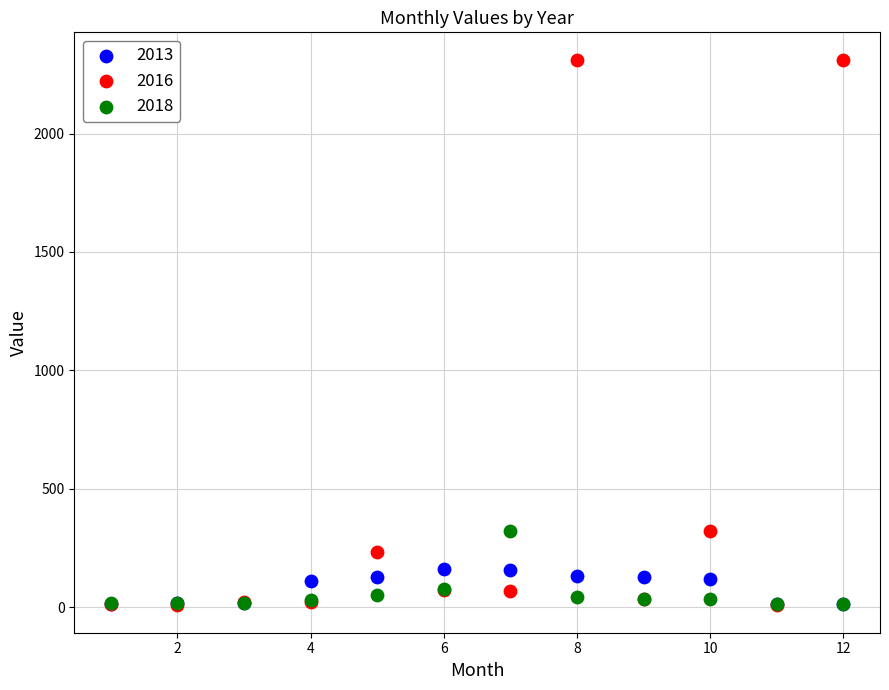

Which series has the largest Y range (max minus min)?

2016